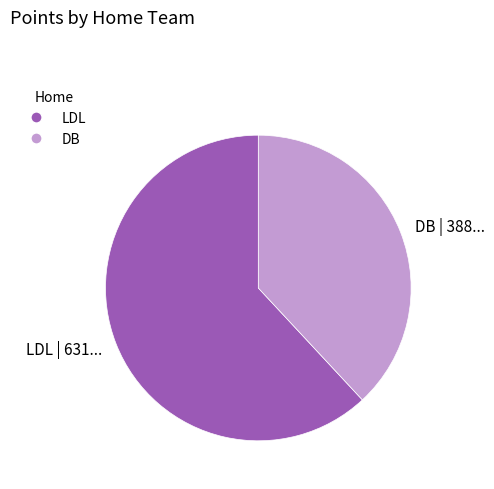

Which has a higher value, DB or LDL?

LDL